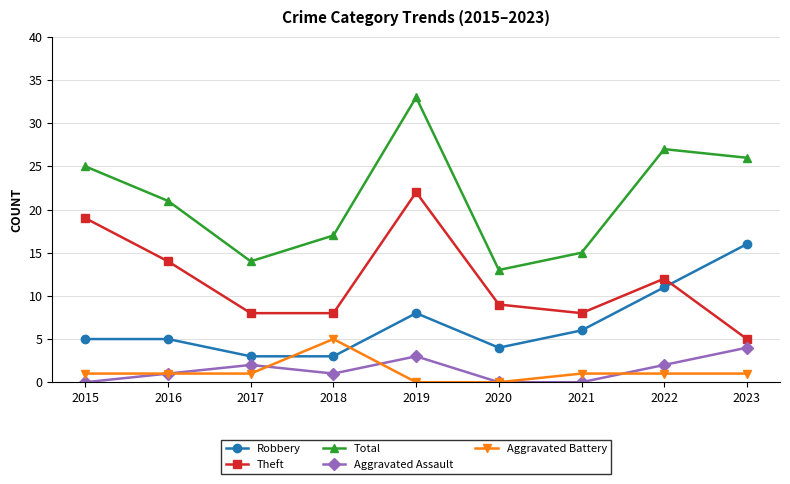

Which series changed the most between 2021 and 2023?

Total